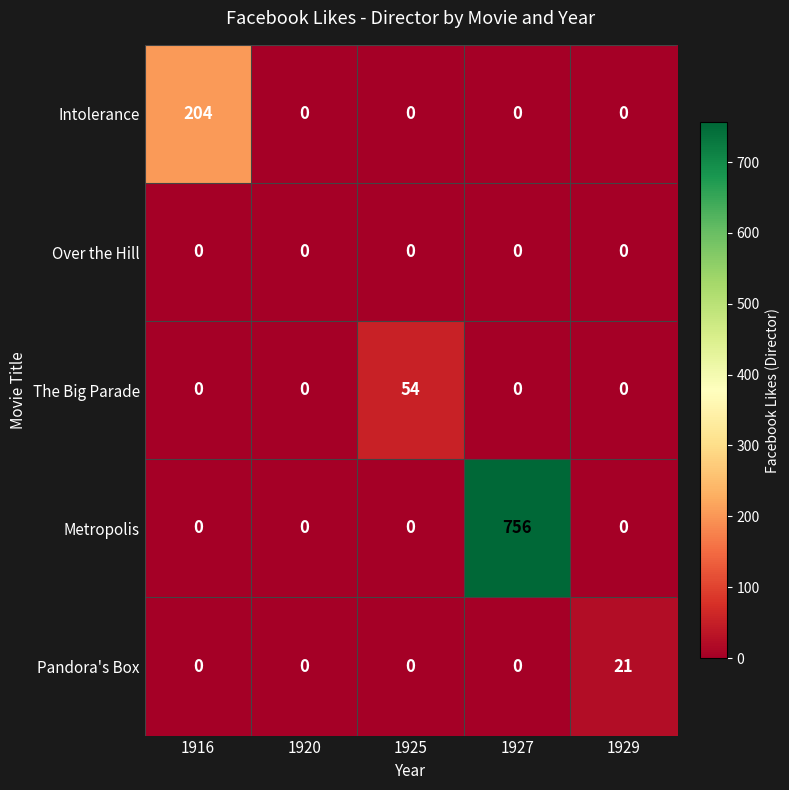

Reading left to right, transcribe all the data shown in this chart.

Intolerance: 1916=204	1920=0	1925=0	1927=0	1929=0
Over the Hill: 1916=0	1920=0	1925=0	1927=0	1929=0
The Big Parade: 1916=0	1920=0	1925=54	1927=0	1929=0
Metropolis: 1916=0	1920=0	1925=0	1927=756	1929=0
Pandora's Box: 1916=0	1920=0	1925=0	1927=0	1929=21